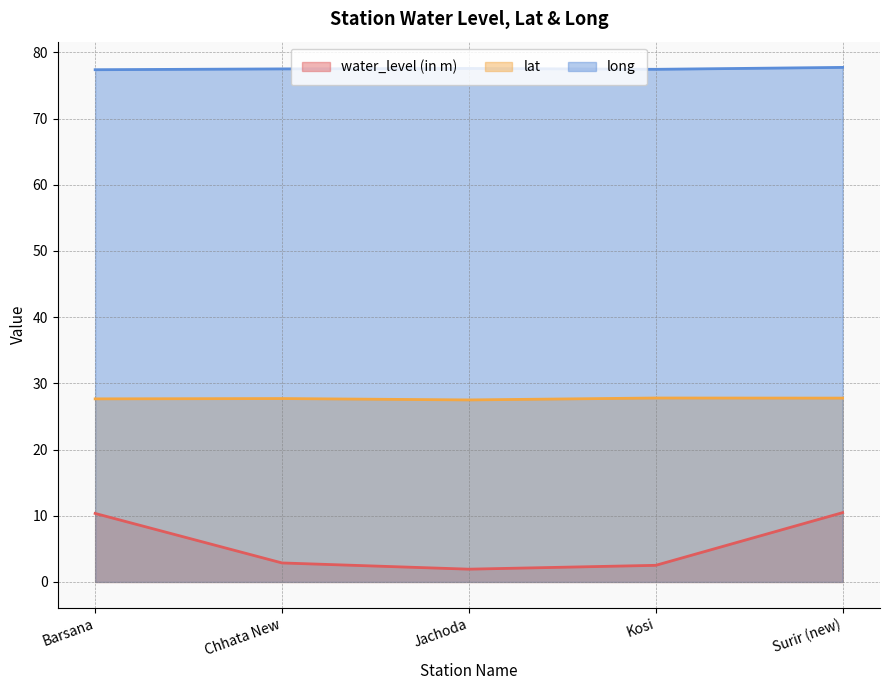

At which category does lat reach its first local peak?

Chhata New